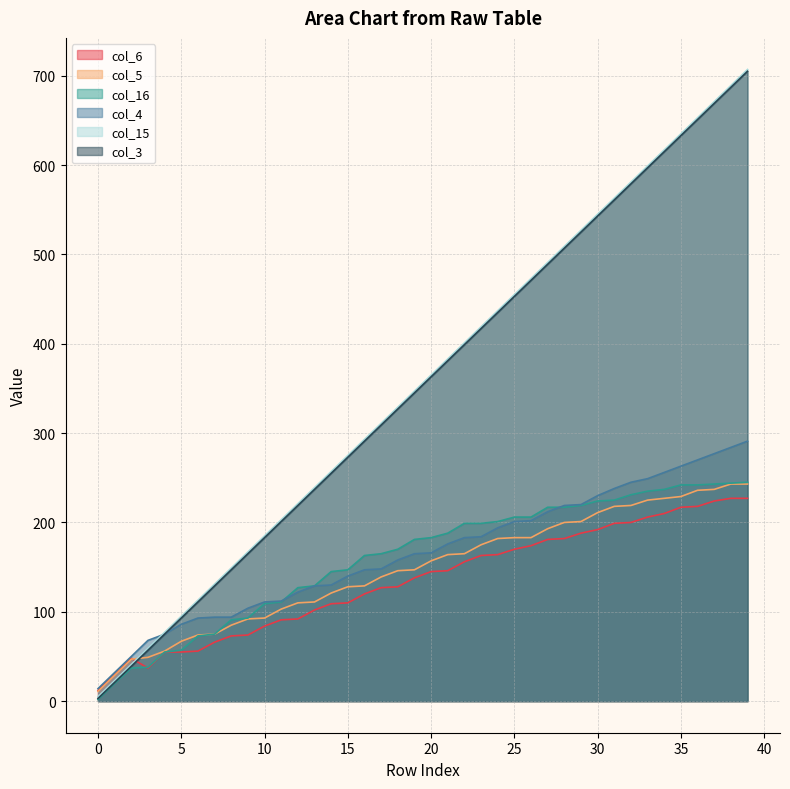

At which category does col_6 reach its first local valley?

3